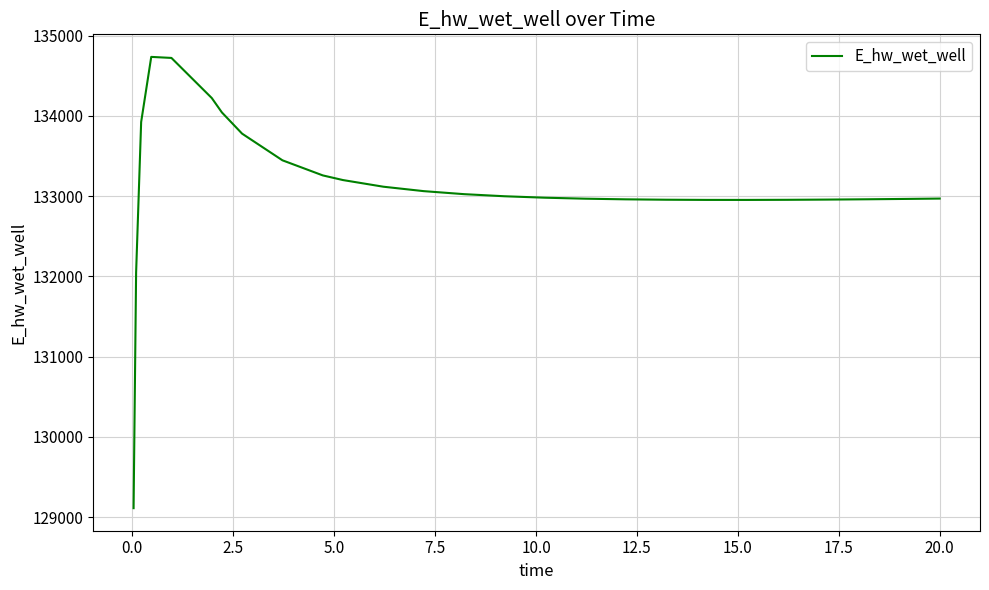

What is the minimum value shown in the chart?

129110.6